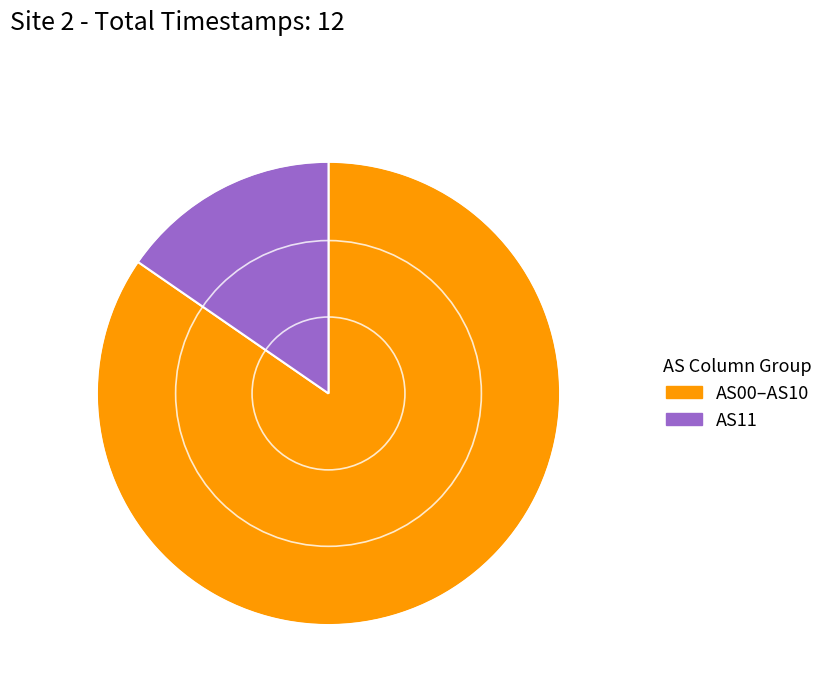

Is there a majority slice in this chart?

Yes